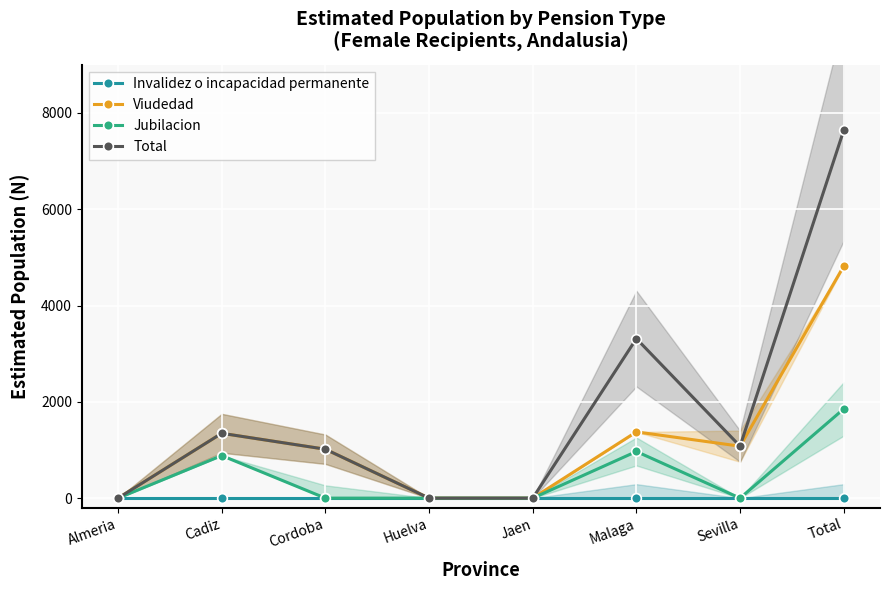

What is the average value of the Jubilacion series?

463